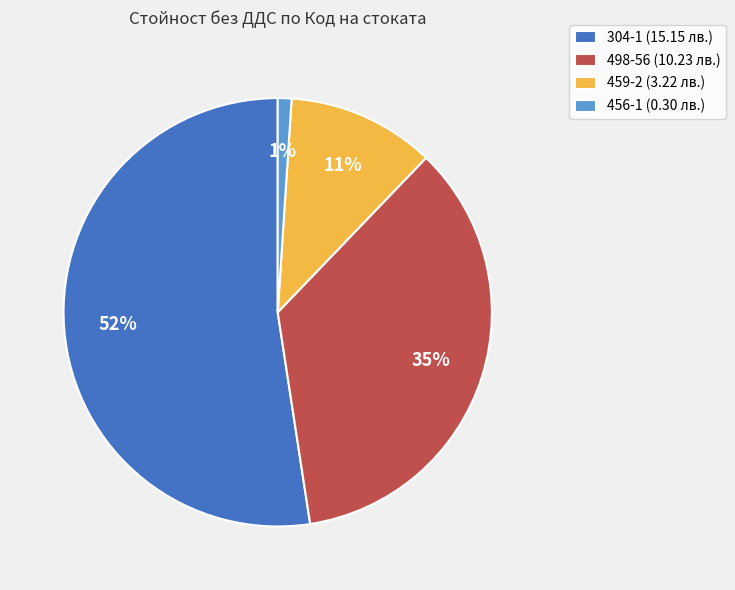

Which has a higher value, 498-56 or 459-2?

498-56